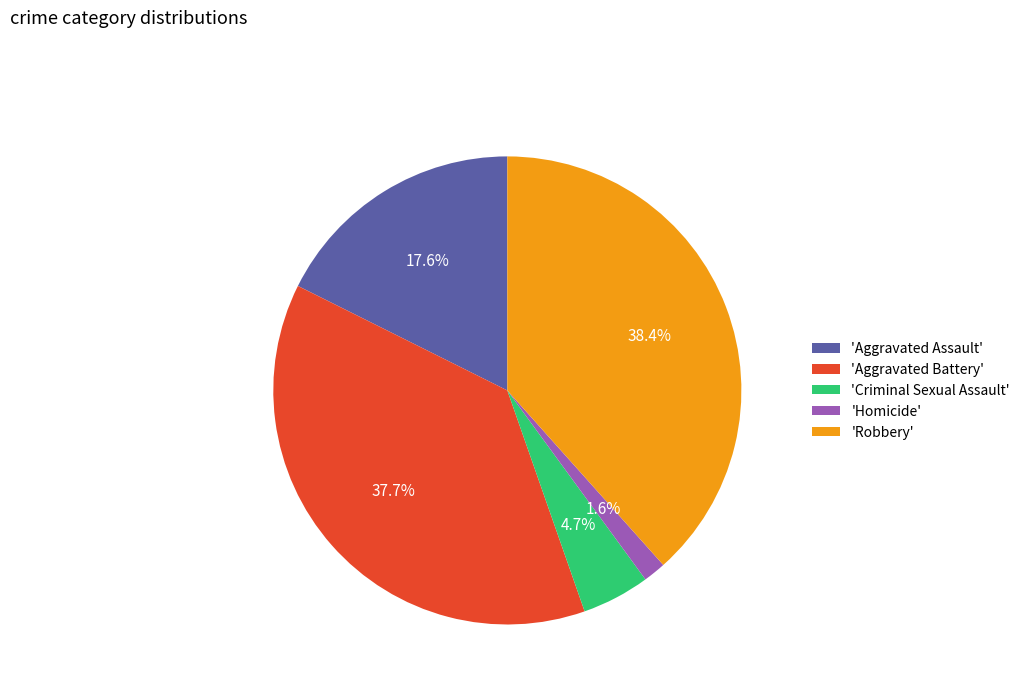

Between 'Aggravated Battery' and 'Homicide', which is larger?

'Aggravated Battery'